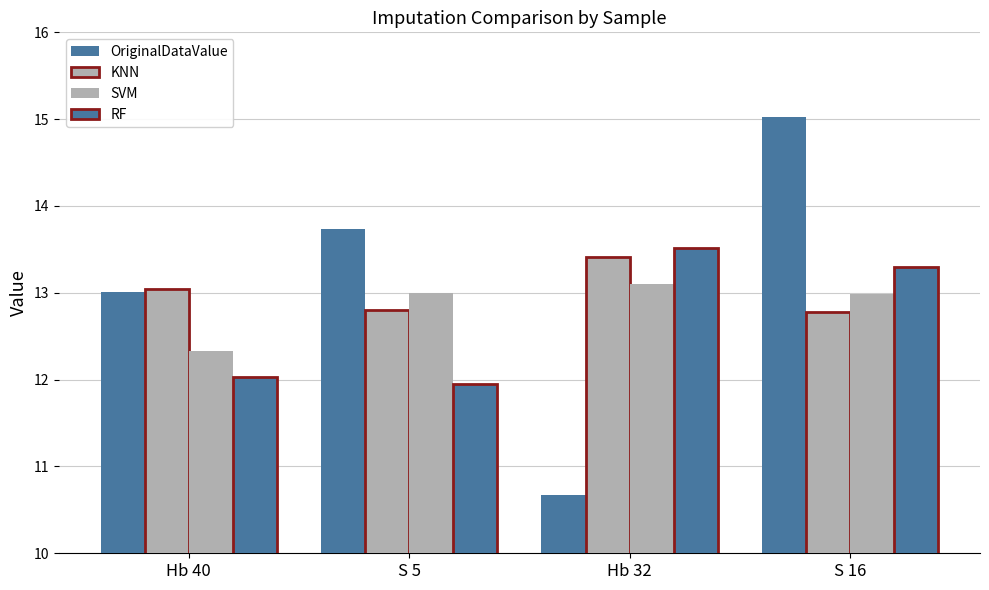

Reading left to right, extract all data points from this chart.

OriginalDataValue: 13.0	13.7	10.7	15.0
KNN: 13.0	12.8	13.4	12.8
SVM: 12.3	13.0	13.1	13.0
RF: 12.0	11.9	13.5	13.3